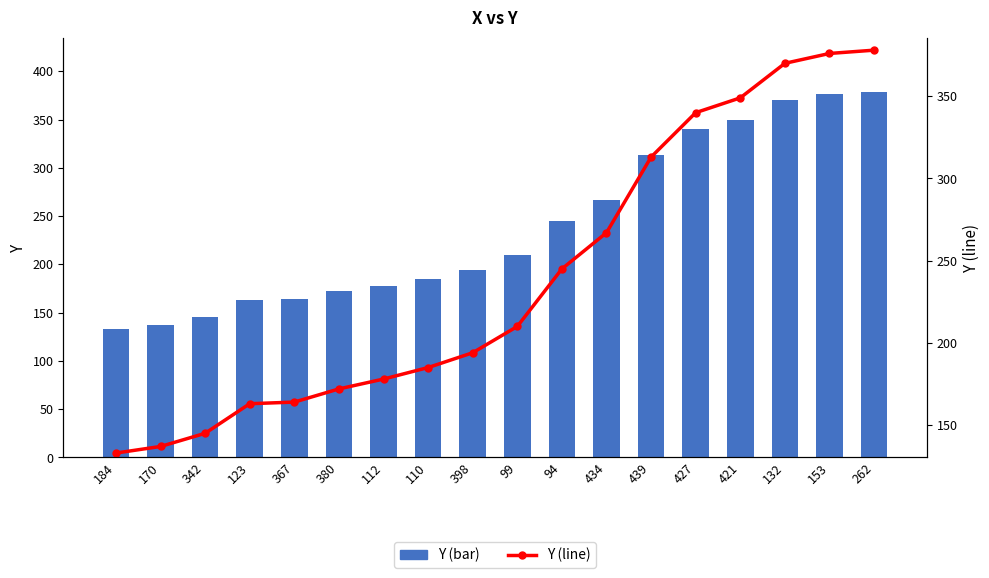

What is the smallest value displayed?

133